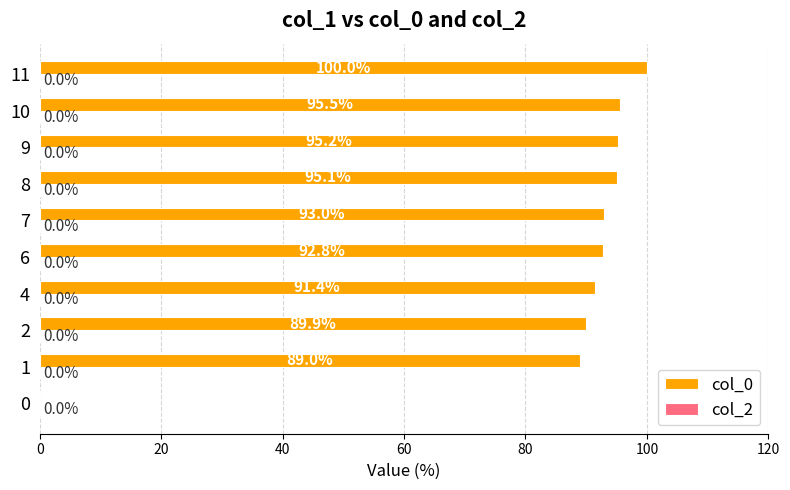

Which category has the highest value across all series?

11